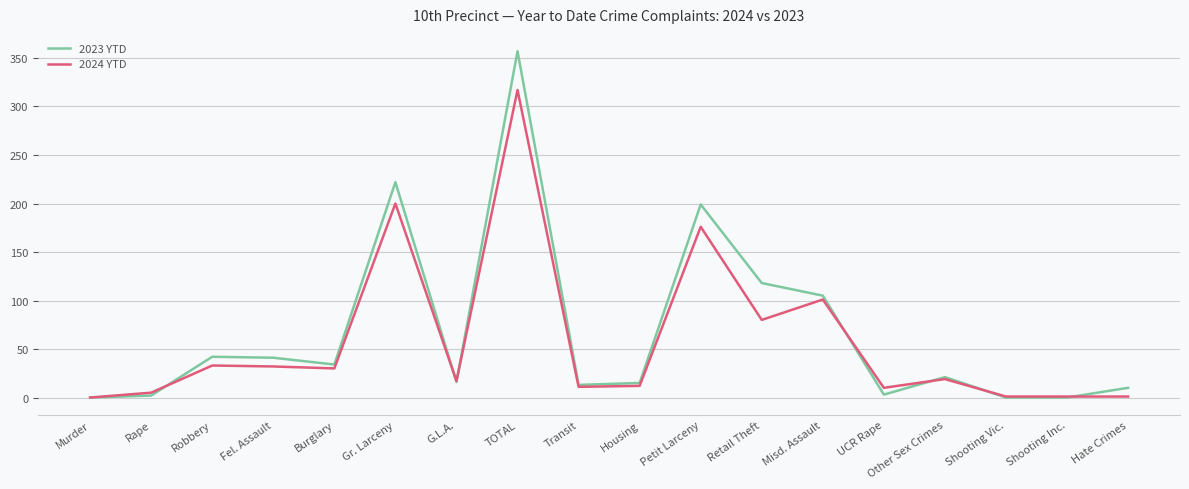

What is the maximum value shown in the chart?

357